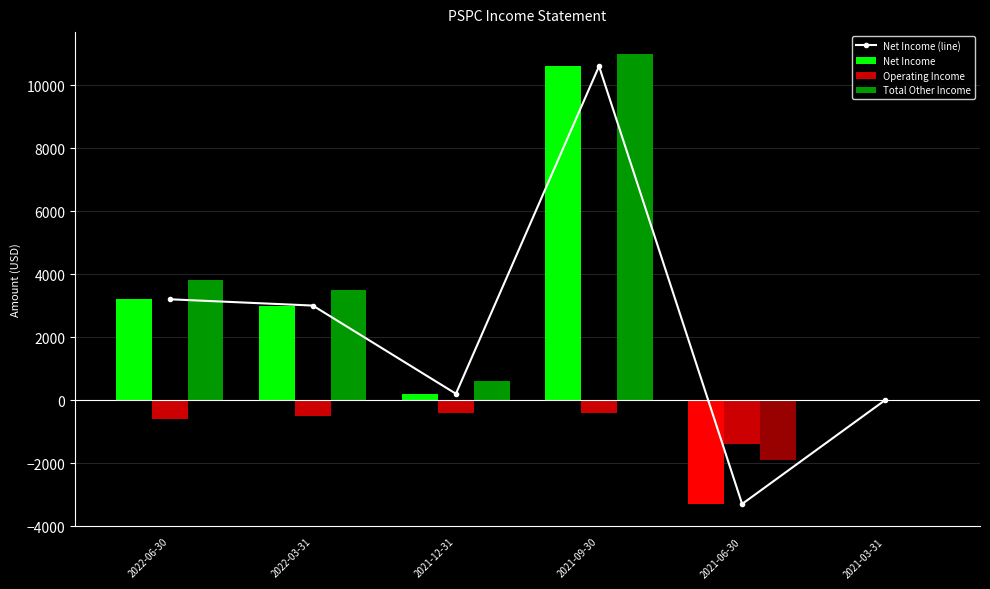

The value of Net Income at 2021-06-30 is -1350. True or false?

False